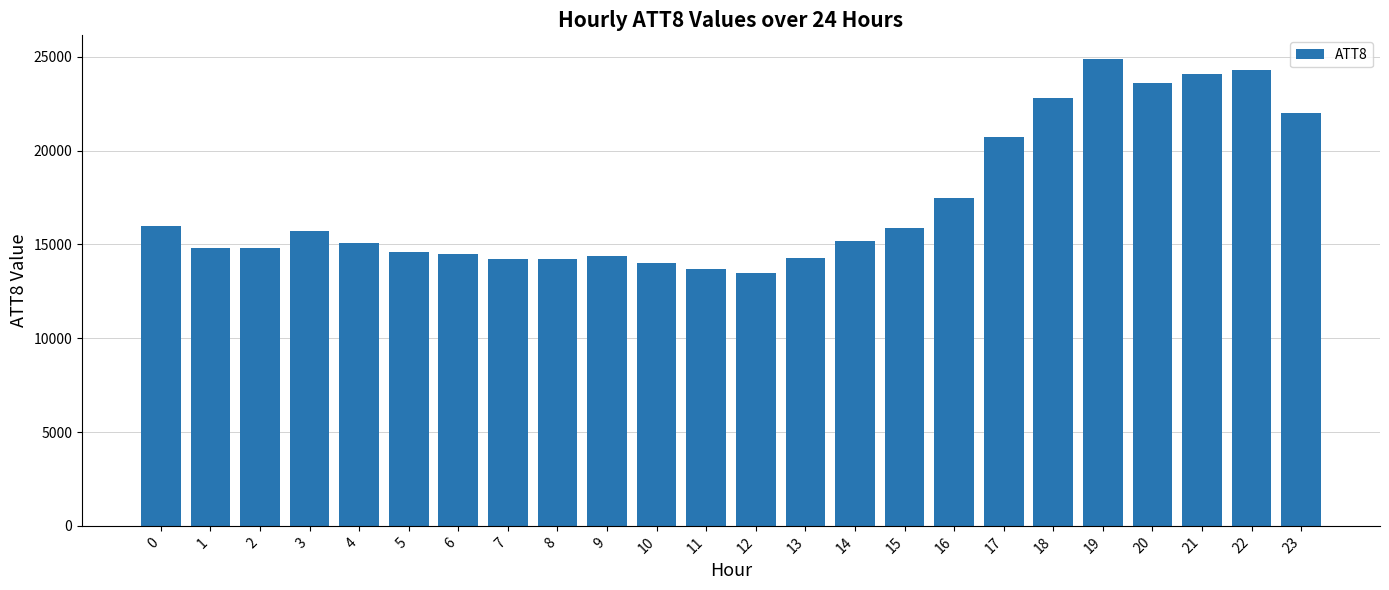

What is the greatest value displayed?

24900